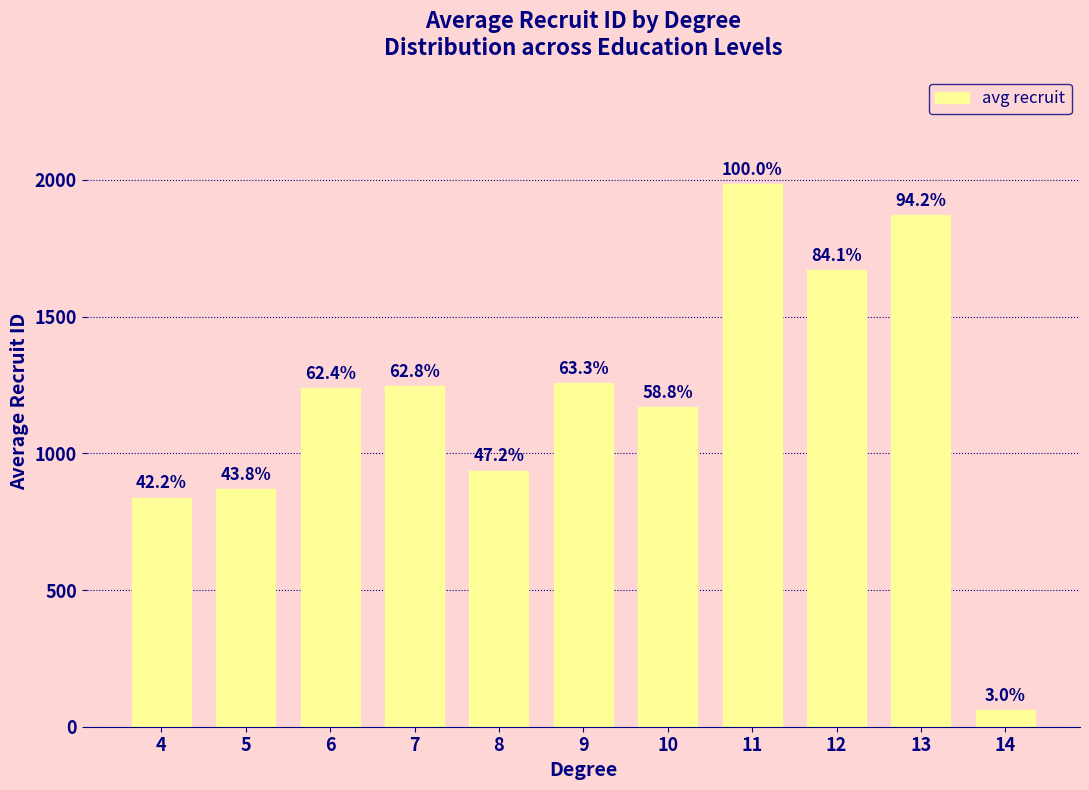

Reading left to right, extract all data points from this chart.

837.5	868.7	1238.1	1246.4	936.0	1255.7	1168.0	1985.0	1670.0	1870.0	60.0